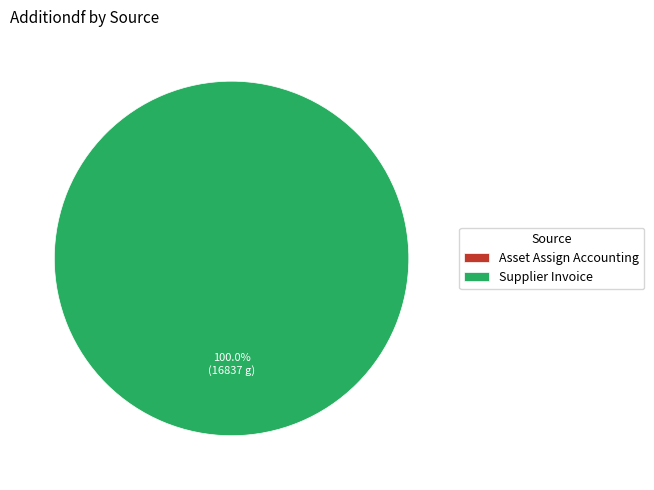

Is there any slice that represents more than half of the pie?

Yes